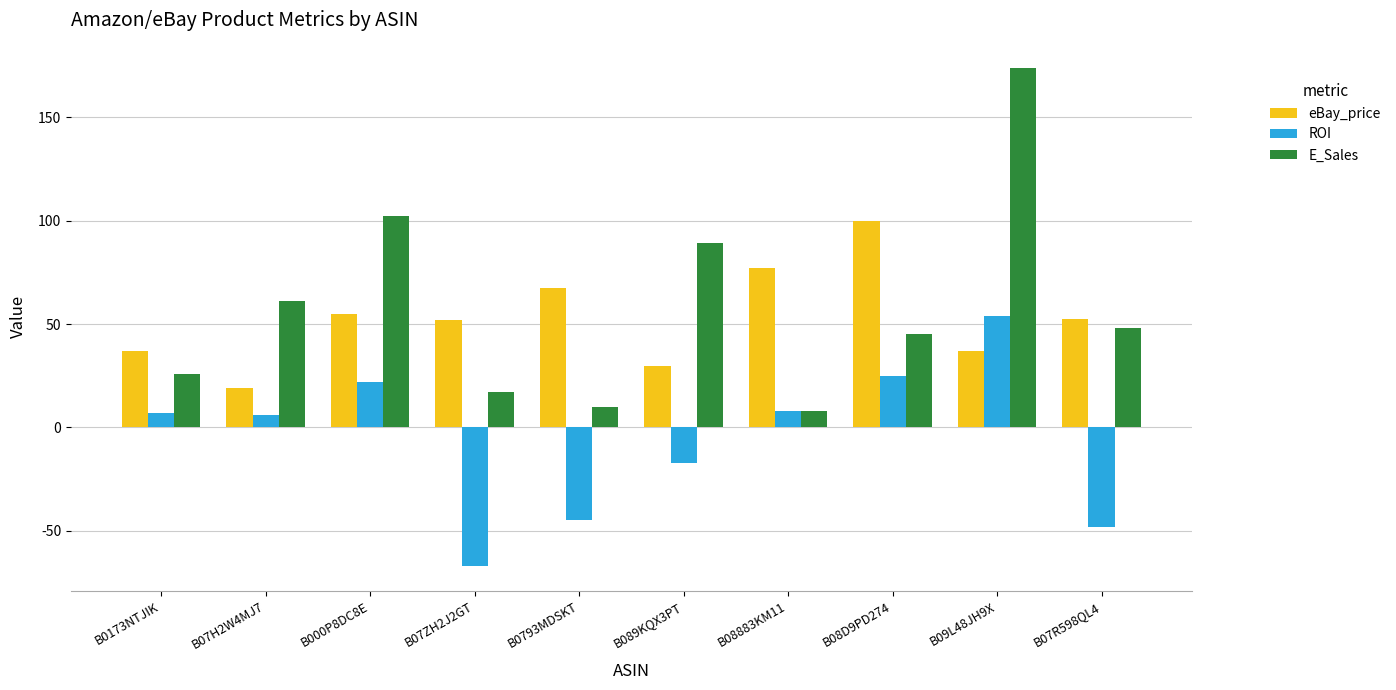

The eBay_price series shows 22.9 at B08883KM11. True or false?

False